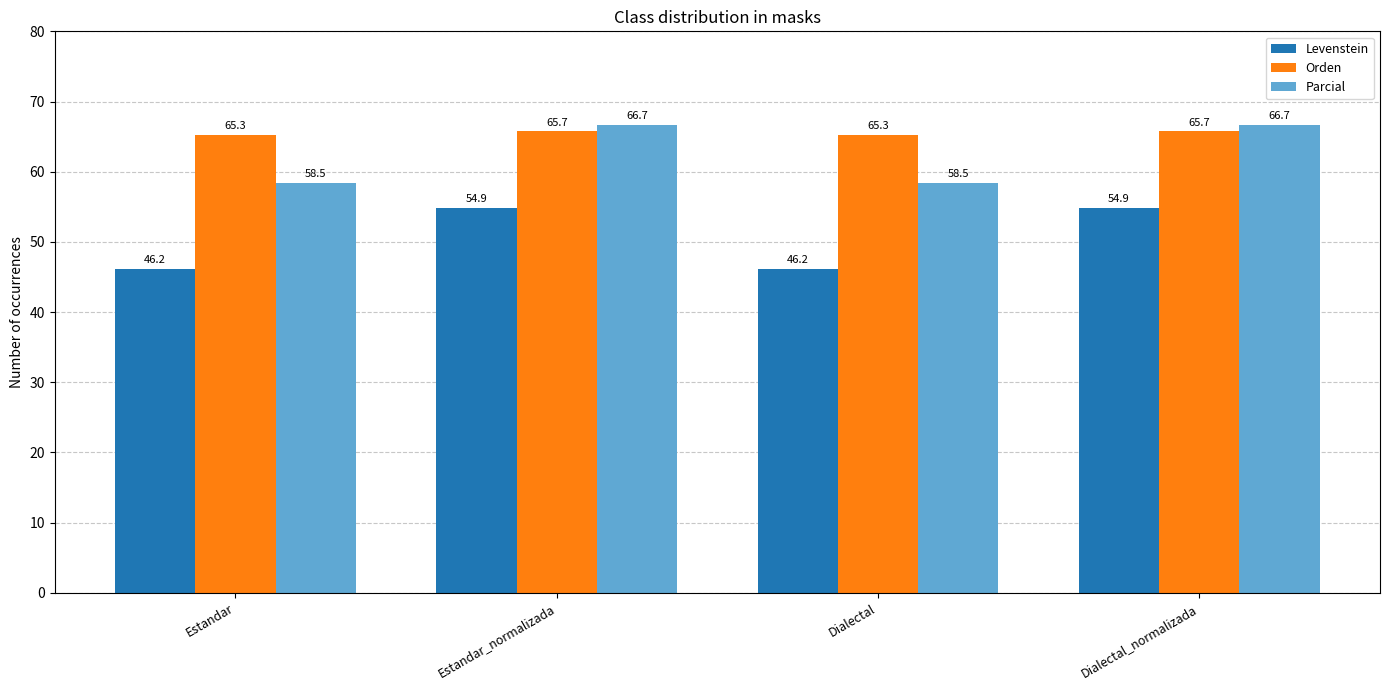

What position from the left is Estandar?

1